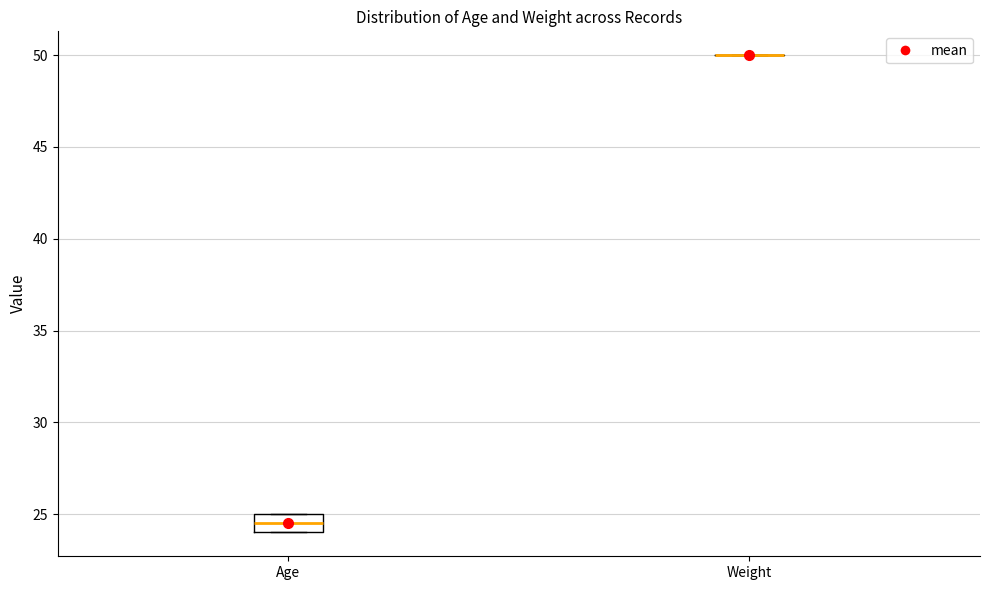

Reading left to right, transcribe this box plot: for each box, give where its median line is, the range the box spans, and where its two whiskers end, as read against the y-axis. The values are not printed on the chart, so give them approximately, as read against the axis.

Age: median 24.5, box 24.0 to 25.0, whiskers 24.0 to 25.0
Weight: box collapsed to a line at 50.0, whiskers 50.0 to 50.0